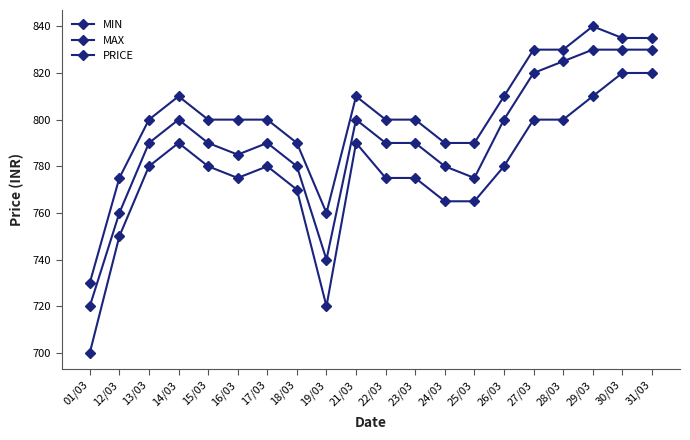

Where is MIN nearest to the value 760?

24/03